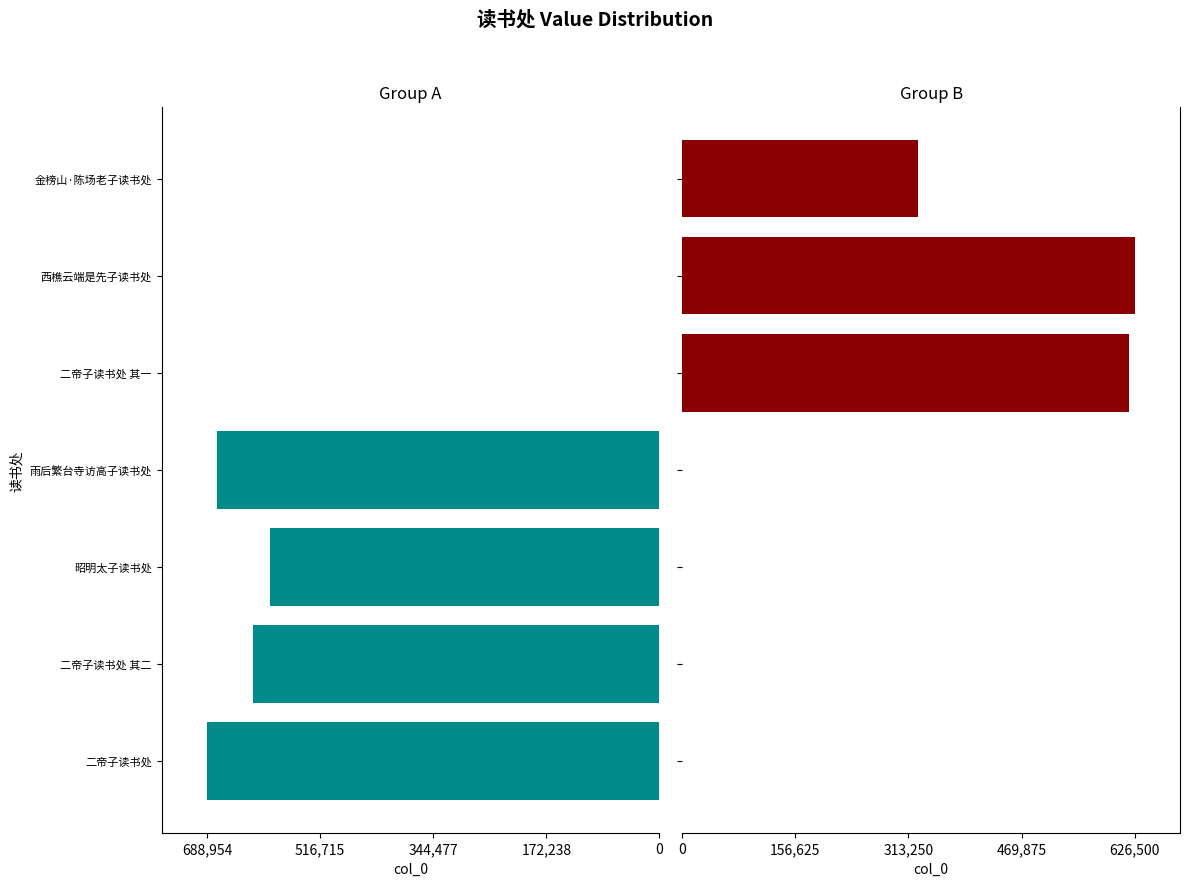

How many values in Group B are above zero?

3